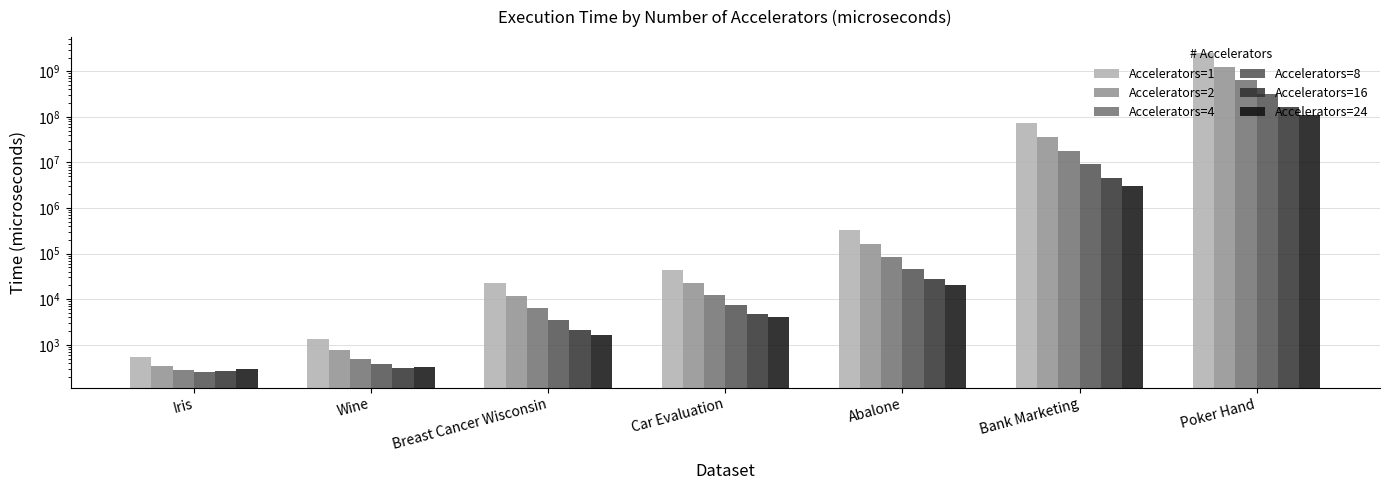

Reading left to right, list all the values displayed in this chart.

Accelerators=1: Iris=534.1	Wine=1335.1	Breast Cancer Wisconsin=22905.7	Car Evaluation=43670.7	Abalone=321821.7	Bank Marketing=72855576.2	Poker Hand=2510812482.8
Accelerators=2: Iris=348.1	Wine=765.1	Breast Cancer Wisconsin=11767.7	Car Evaluation=22845.8	Abalone=164301.2	Bank Marketing=36454122.6	Poker Hand=1257284937.0
Accelerators=4: Iris=281.9	Wine=498.2	Breast Cancer Wisconsin=6309.2	Car Evaluation=12564.4	Abalone=86017.5	Bank Marketing=18256668.1	Poker Hand=630858476.1
Accelerators=8: Iris=258.4	Wine=388.5	Breast Cancer Wisconsin=3526.1	Car Evaluation=7426.8	Abalone=46884.8	Bank Marketing=9157815.4	Poker Hand=317652676.0
Accelerators=16: Iris=263.8	Wine=315.0	Breast Cancer Wisconsin=2130.9	Car Evaluation=4854.6	Abalone=27328.5	Bank Marketing=4608785.9	Poker Hand=161057301.4
Accelerators=24: Iris=293.1	Wine=332.5	Breast Cancer Wisconsin=1677.1	Car Evaluation=4014.9	Abalone=20894.7	Bank Marketing=3092637.1	Poker Hand=108882432.8